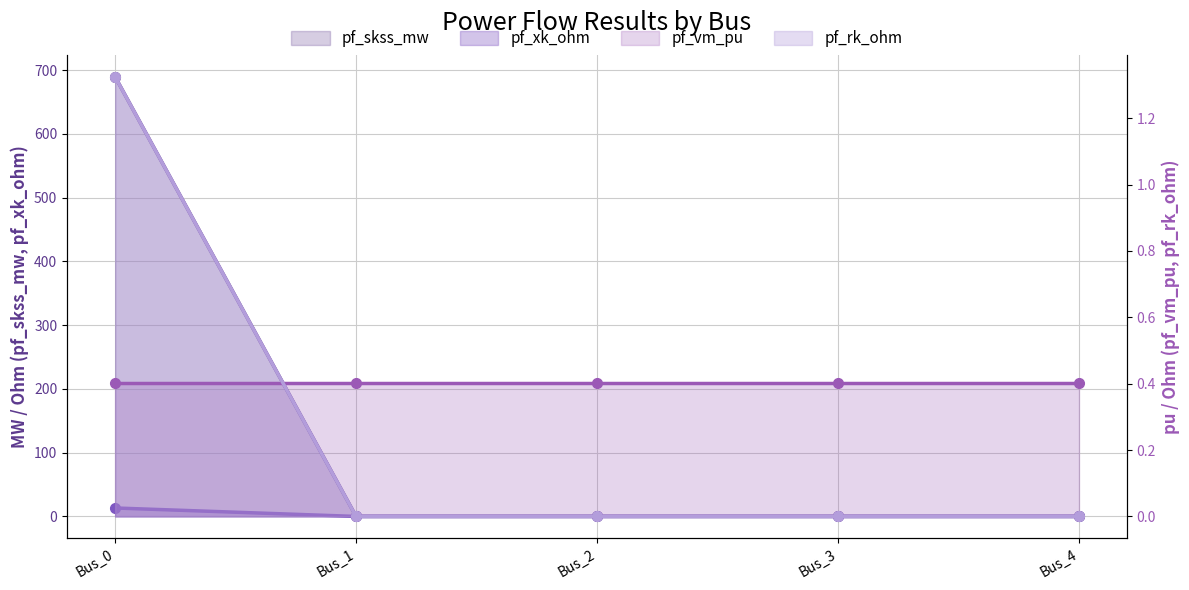

Reading left to right, extract all data points from this chart.

pf_vm_pu: 1.3	0.0	0.0	0.0	0.0
pf_skss_mw: 689.3	0.0	0.0	0.0	0.0
pf_rk_ohm: 13.2	0.0	0.0	0.0	0.0
pf_xk_ohm: 0.4	0.4	0.4	0.4	0.4